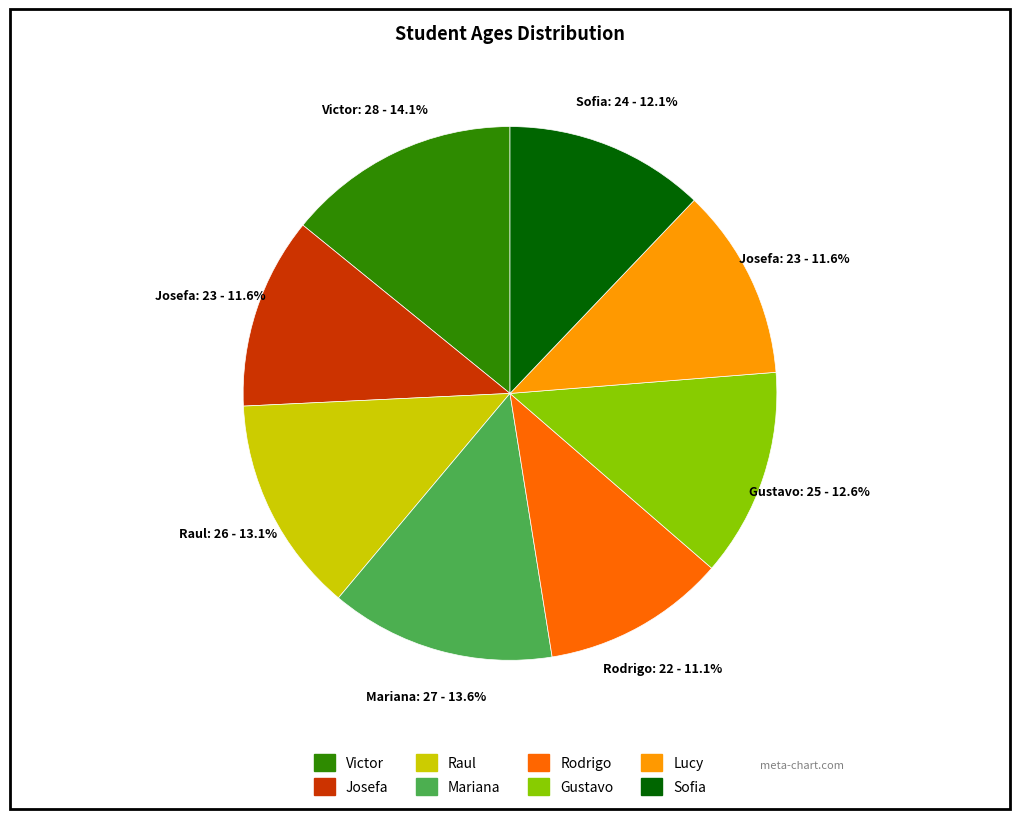

Does Mariana represent more than half of the total?

No